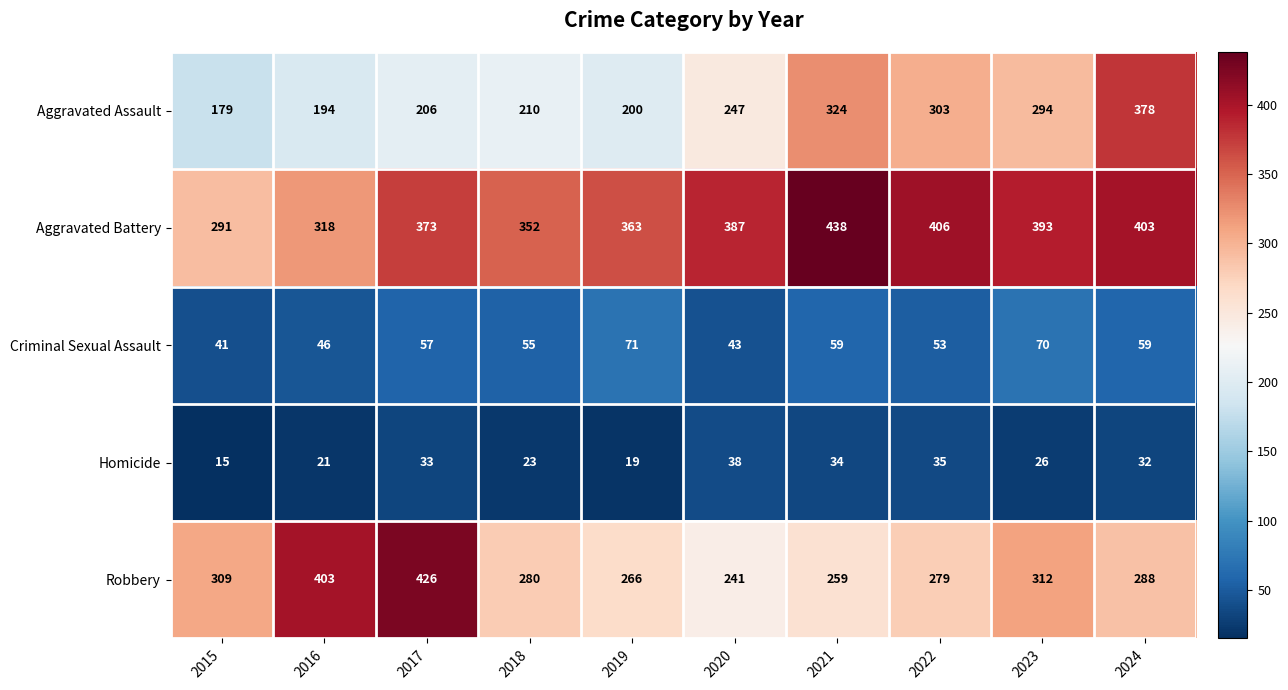

At which label does Robbery reach its minimum?

2020